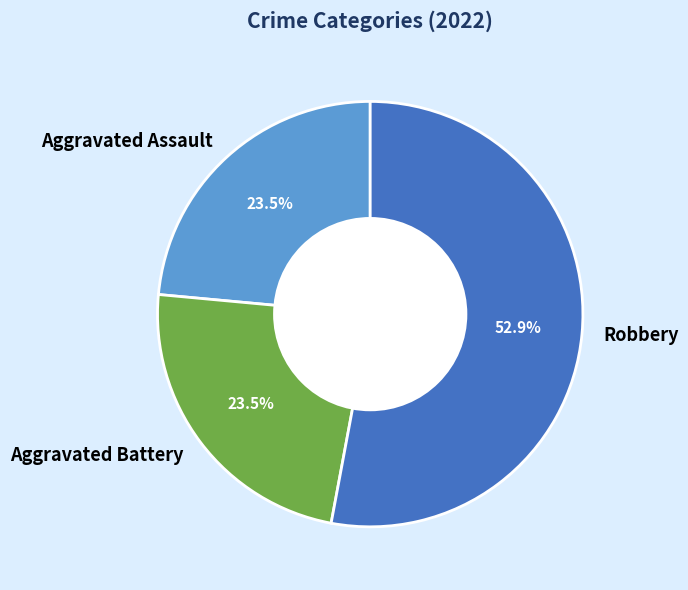

To the nearest percent, what is the difference between the largest and smallest slice percentages?

29%